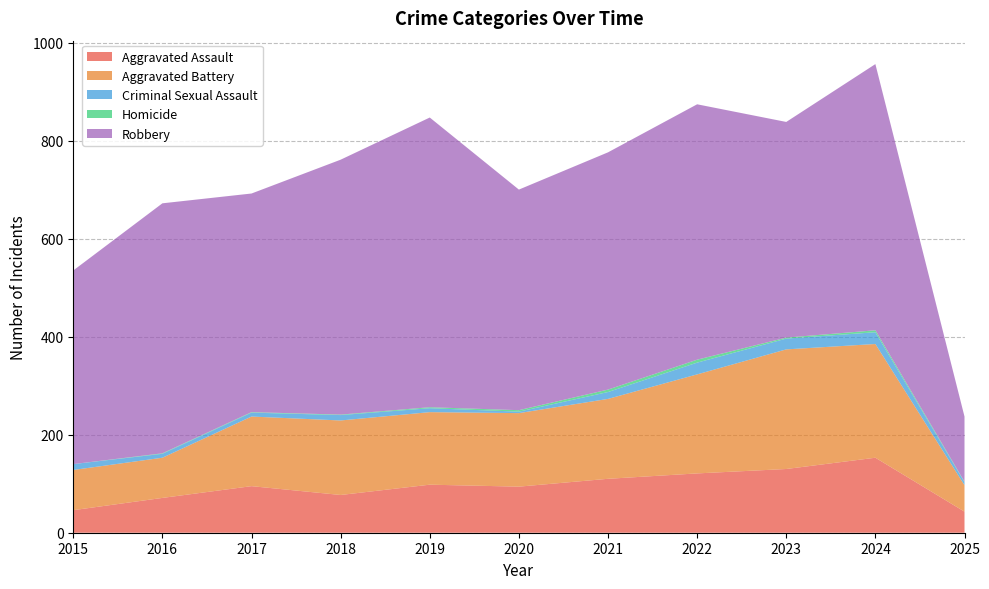

Reading right to left, what are all the values shown in this chart?

Aggravated Assault: 2025=43	2024=153	2023=130	2022=121	2021=110	2020=94	2019=98	2018=77	2017=95	2016=71	2015=46
Aggravated Battery: 2025=54	2024=232	2023=244	2022=202	2021=163	2020=150	2019=148	2018=152	2017=142	2016=82	2015=82
Criminal Sexual Assault: 2025=6	2024=24	2023=22	2022=24	2021=14	2020=3	2019=8	2018=11	2017=8	2016=8	2015=12
Homicide: 2025=1	2024=4	2023=2	2022=6	2021=5	2020=3	2019=2	2018=1	2017=1	2016=1	2015=0
Robbery: 2025=133	2024=543	2023=440	2022=521	2021=484	2020=450	2019=591	2018=520	2017=446	2016=510	2015=395